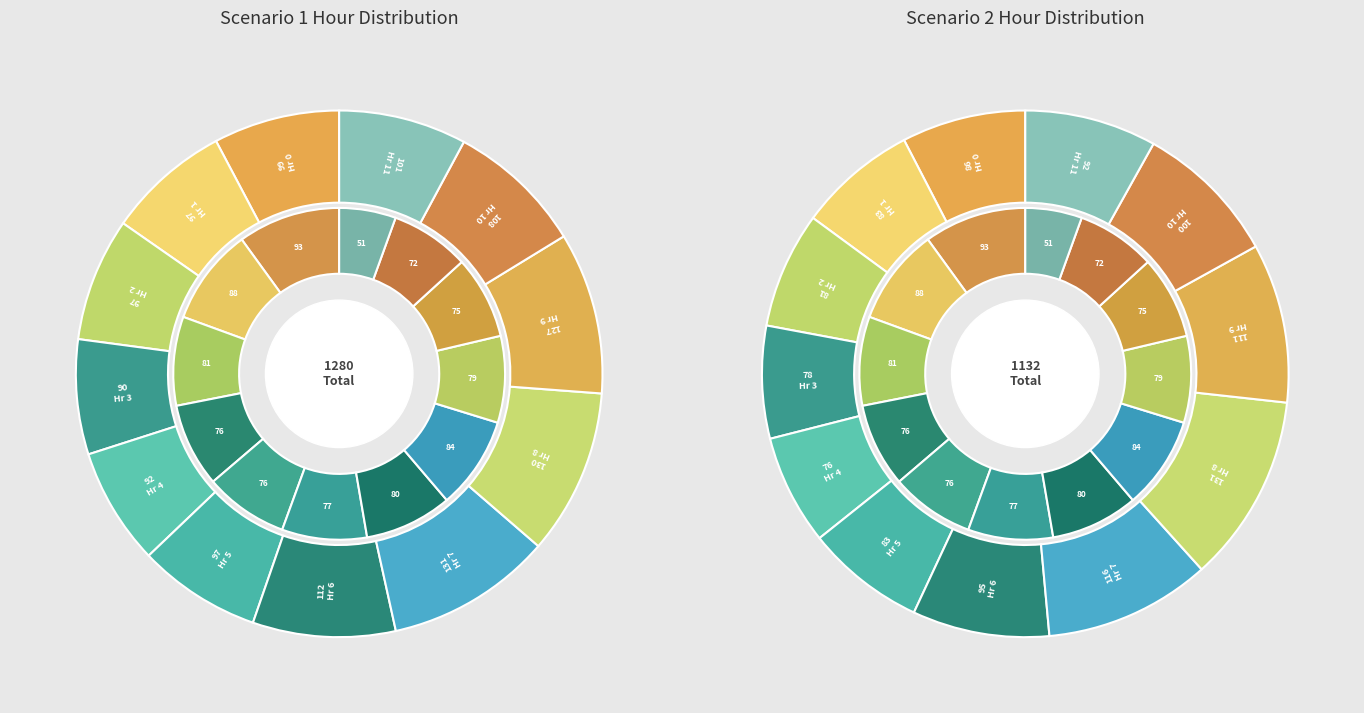

What is the largest slice in the pie chart?

8